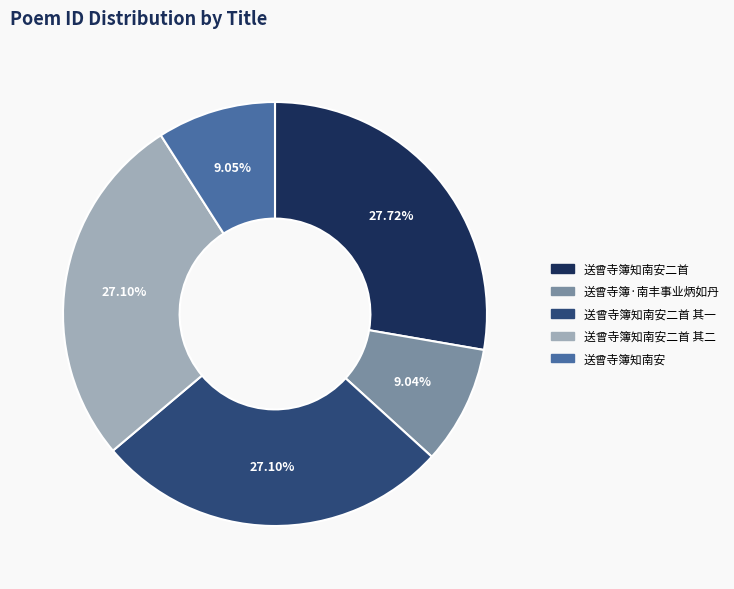

To the nearest percent, what percentage of the pie is 送曾寺簿知南安二首 其二?

27%